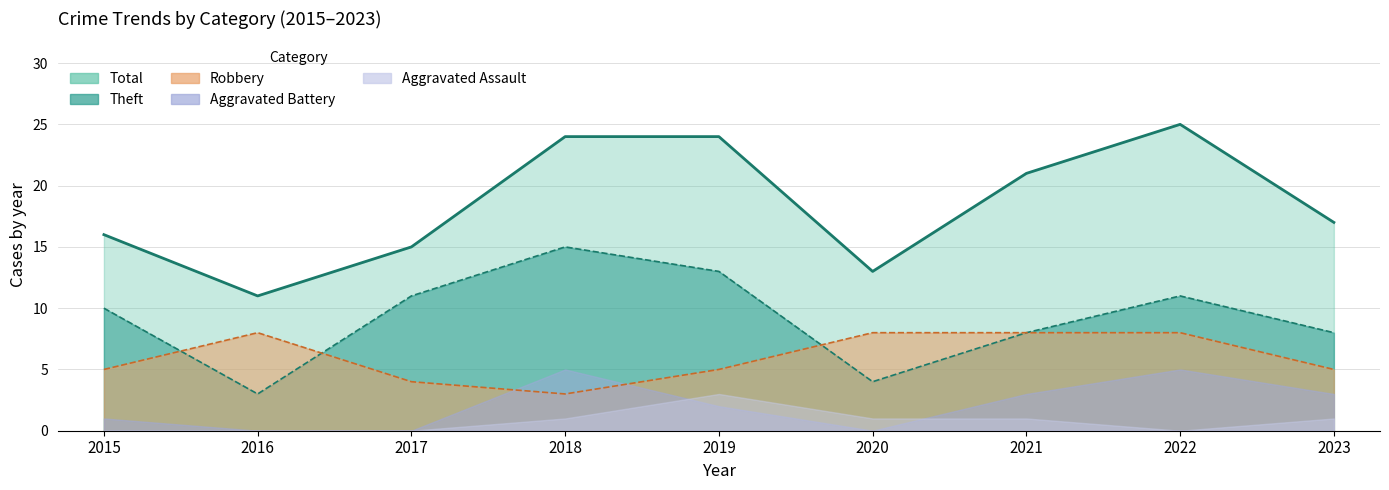

What is the difference between the Robbery line values at 2023 and 2020?

3